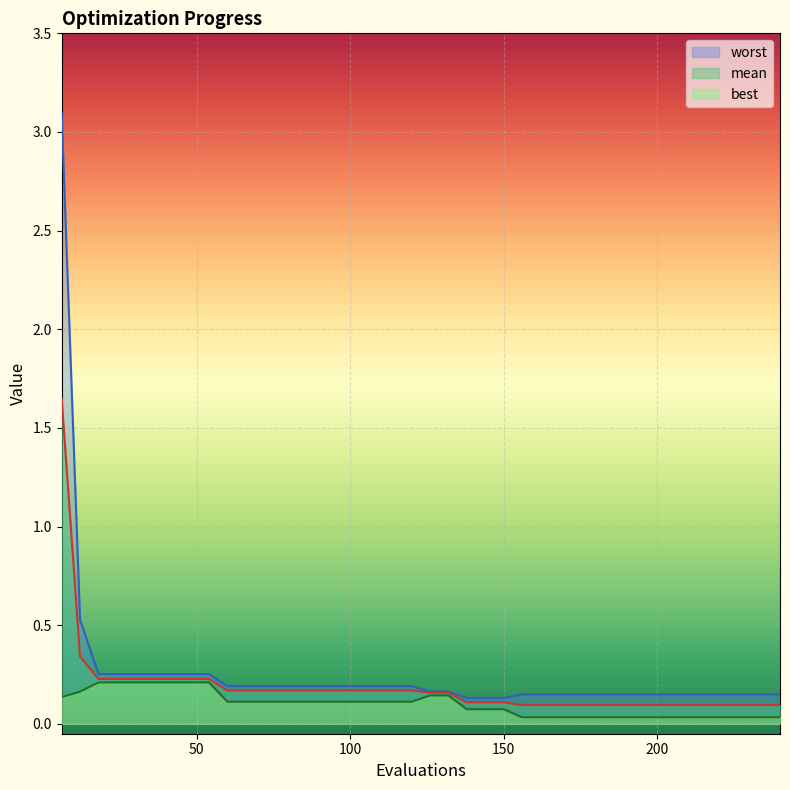

What is the total value across all series at 12?

1.0